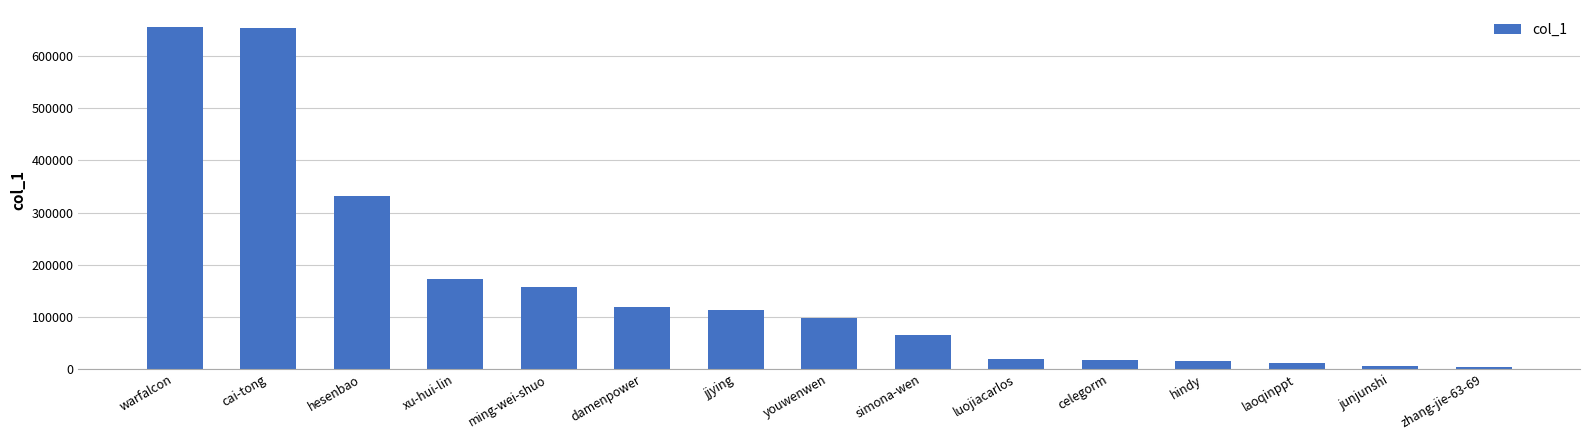

What is the value of the 11th bar from the left?

17095